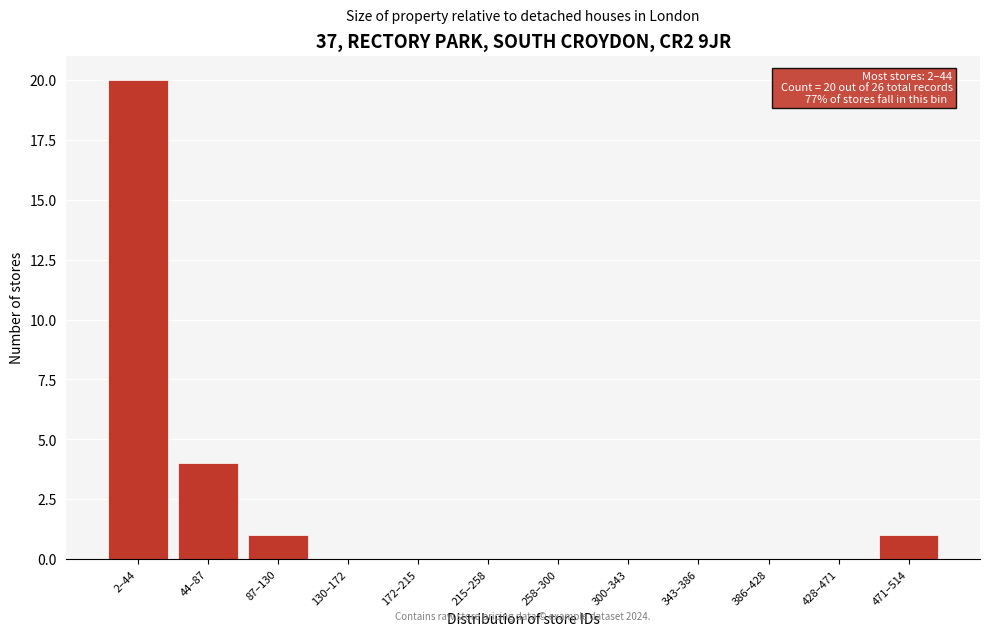

Reading left to right, what are all the values shown in this chart?

2–44=20	44–87=4	87–130=1	130–172=0	172–215=0	215–258=0	258–300=0	300–343=0	343–386=0	386–428=0	428–471=0	471–514=1